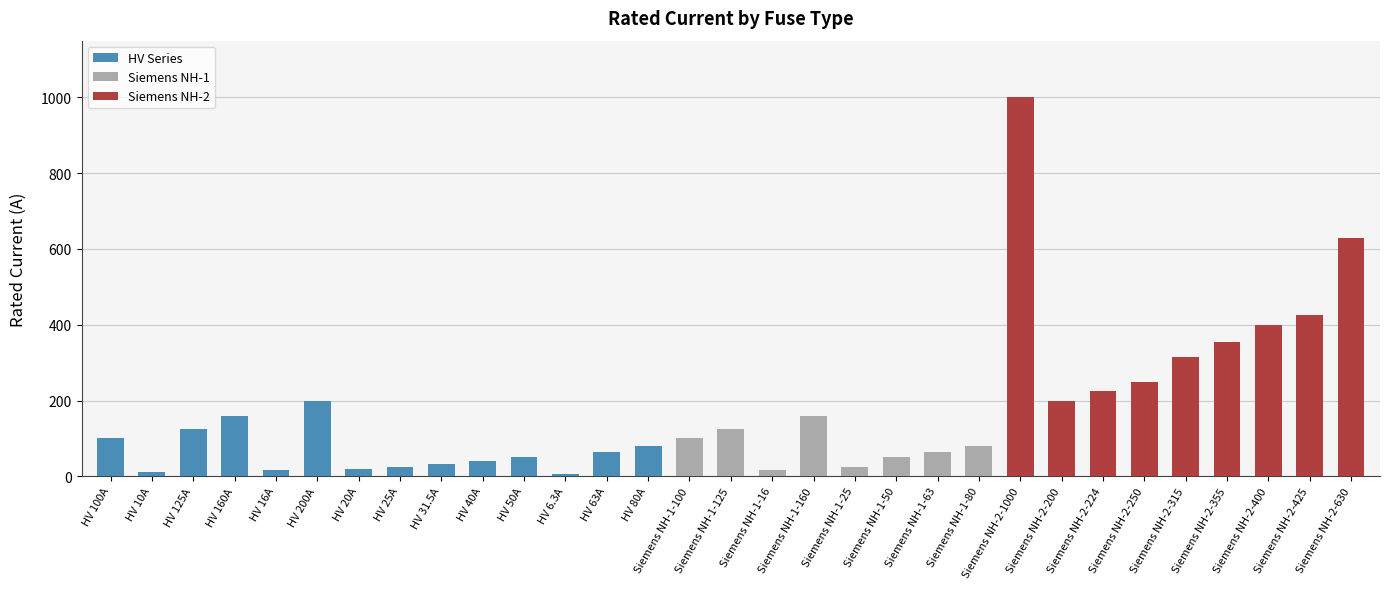

What is the change in value from HV 63A to Siemens NH-2-315?

+252.0